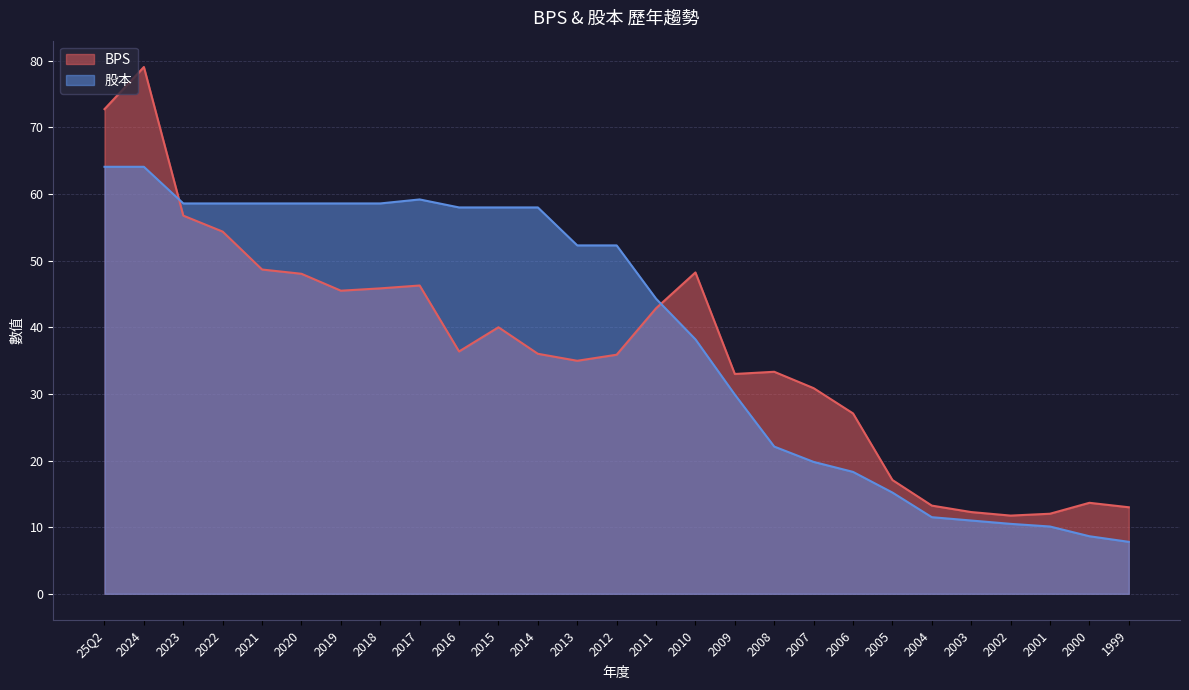

Count the number of data series in this chart.

2